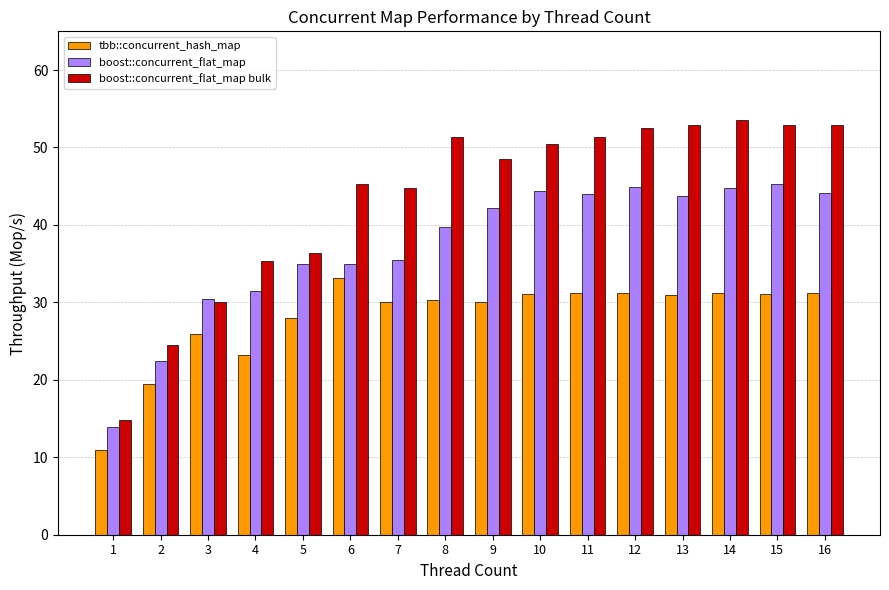

Which series has the widest spread of values?

boost::concurrent_flat_map bulk